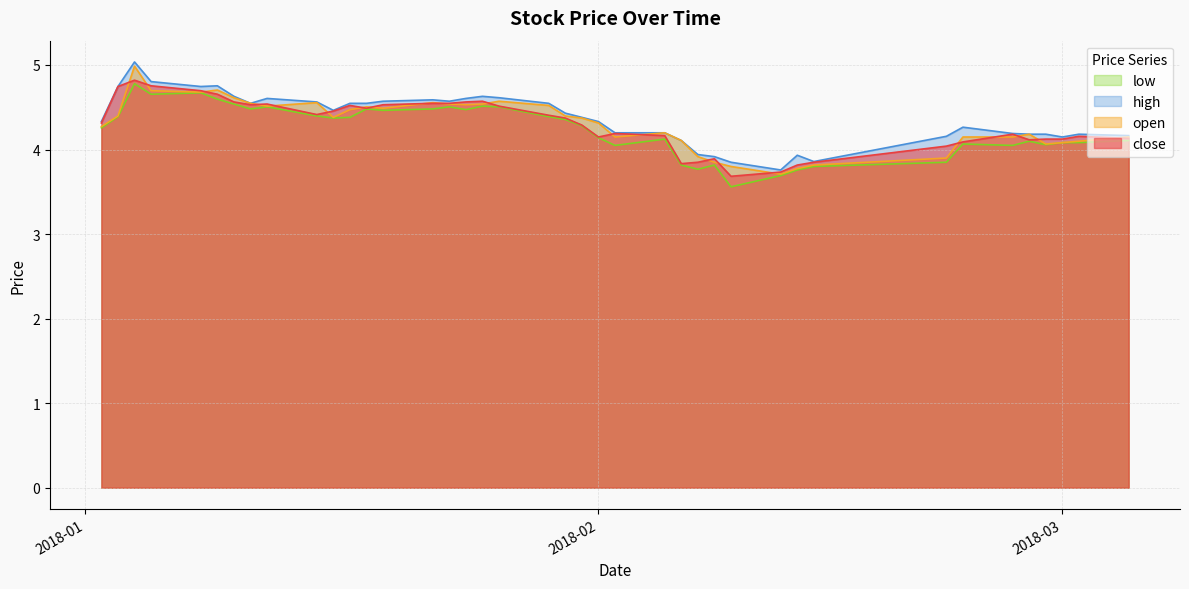

True or false: low and close intersect in this chart.

False